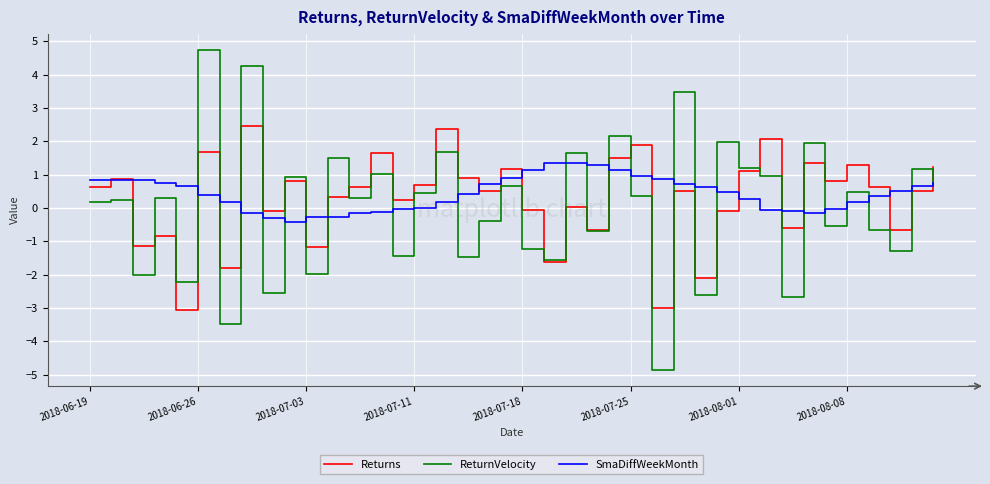

How many series are shown in this chart?

3